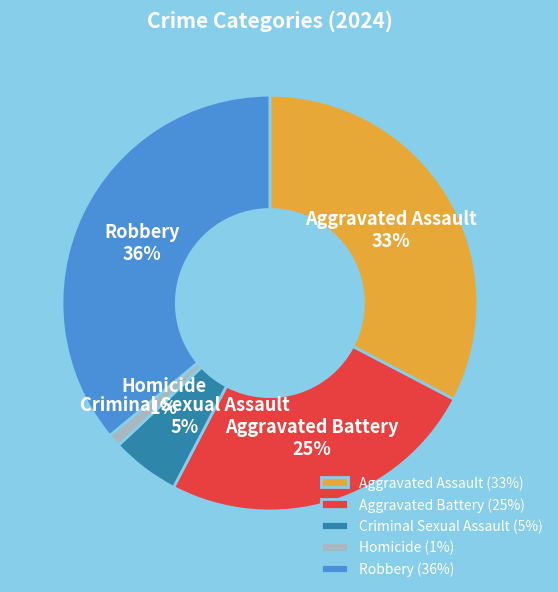

How many segments does this pie chart have?

5